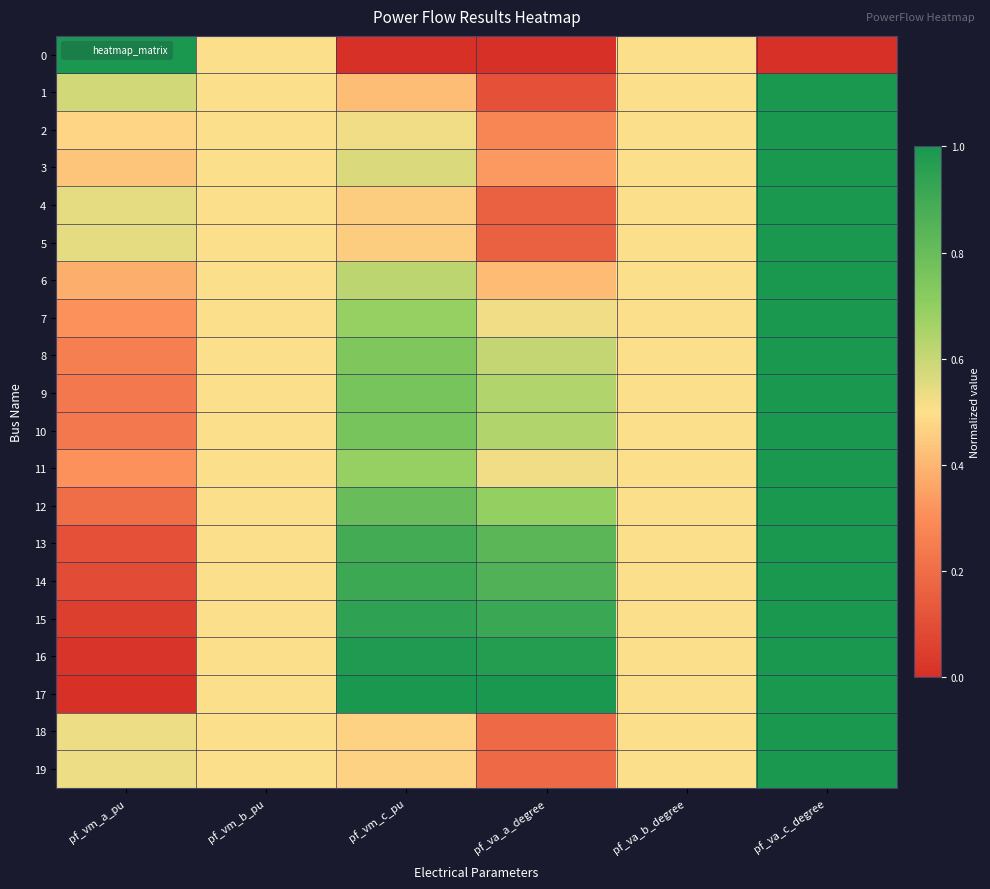

Which has a higher value, pf_va_c_degree or pf_vm_a_pu?

pf_vm_a_pu